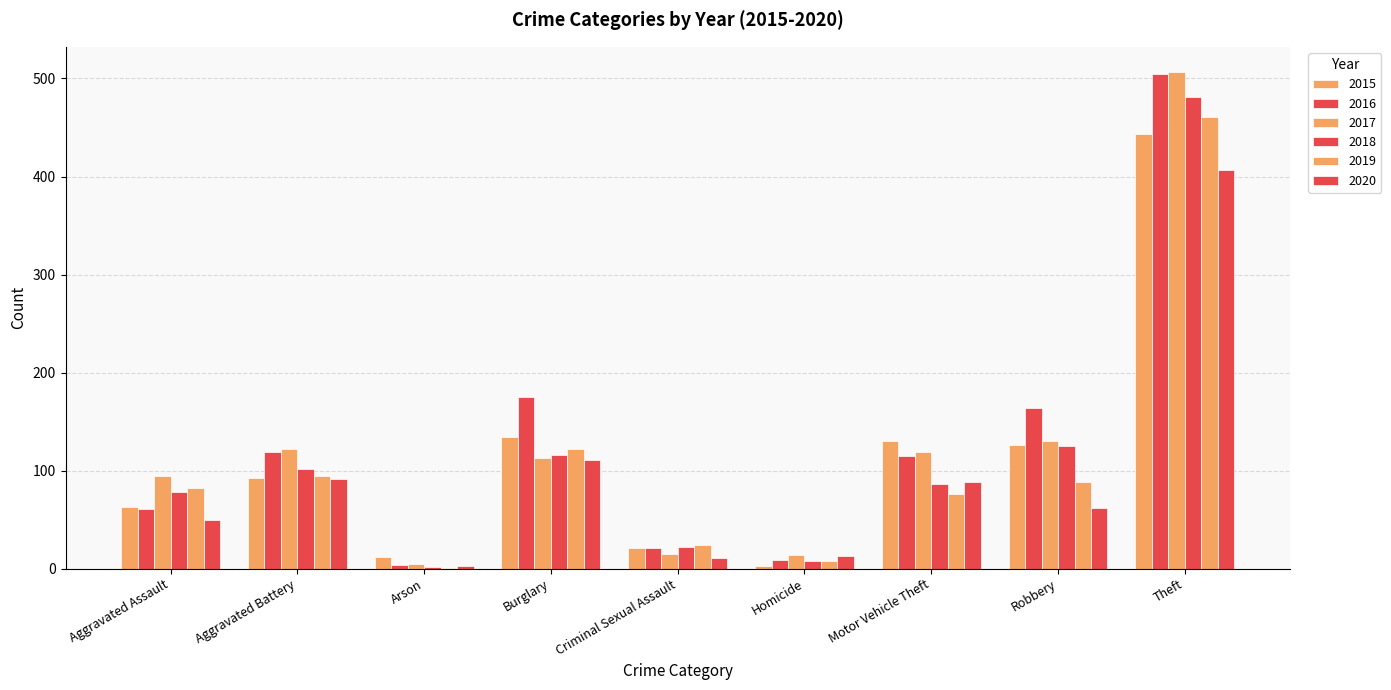

True or false: 2017 has a value of 22 at Criminal Sexual Assault.

False